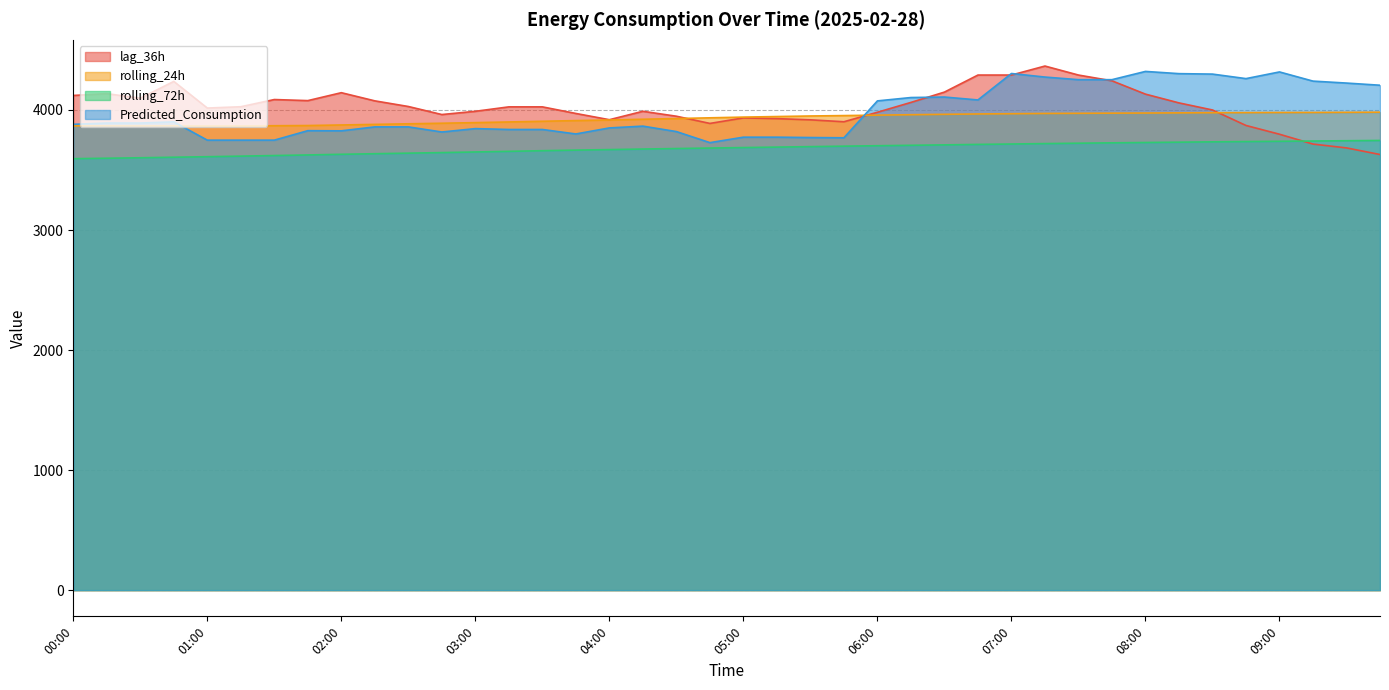

At which label does rolling_72h reach its peak?

09:45